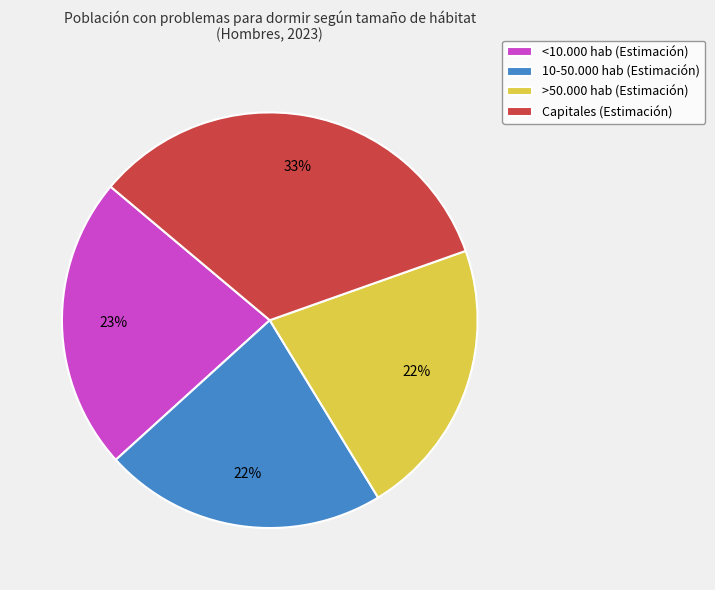

Combined, do >50.000 hab (Estimación) and 10-50.000 hab (Estimación) account for over 50%?

No